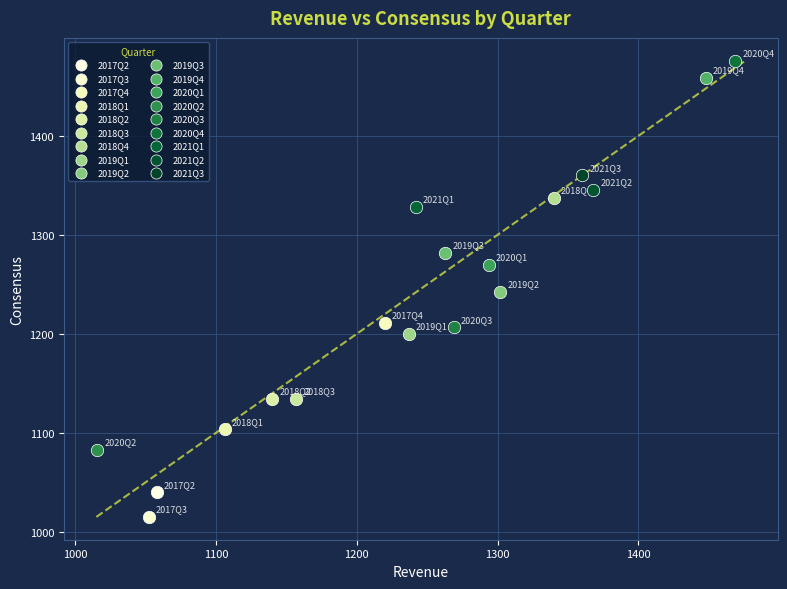

What are all the series names shown in the legend?

2017Q2, 2017Q3, 2017Q4, 2018Q1, 2018Q2, 2018Q3, 2018Q4, 2019Q1, 2019Q2, 2019Q3, 2019Q4, 2020Q1, 2020Q2, 2020Q3, 2020Q4, 2021Q1, 2021Q2, 2021Q3